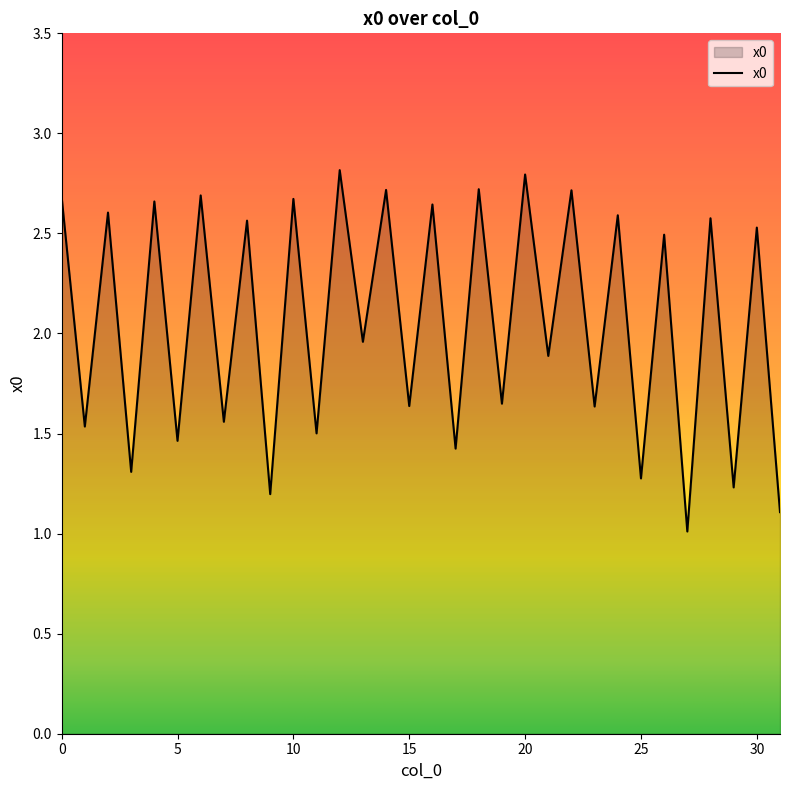

What is the minimum value shown in the chart?

1.0